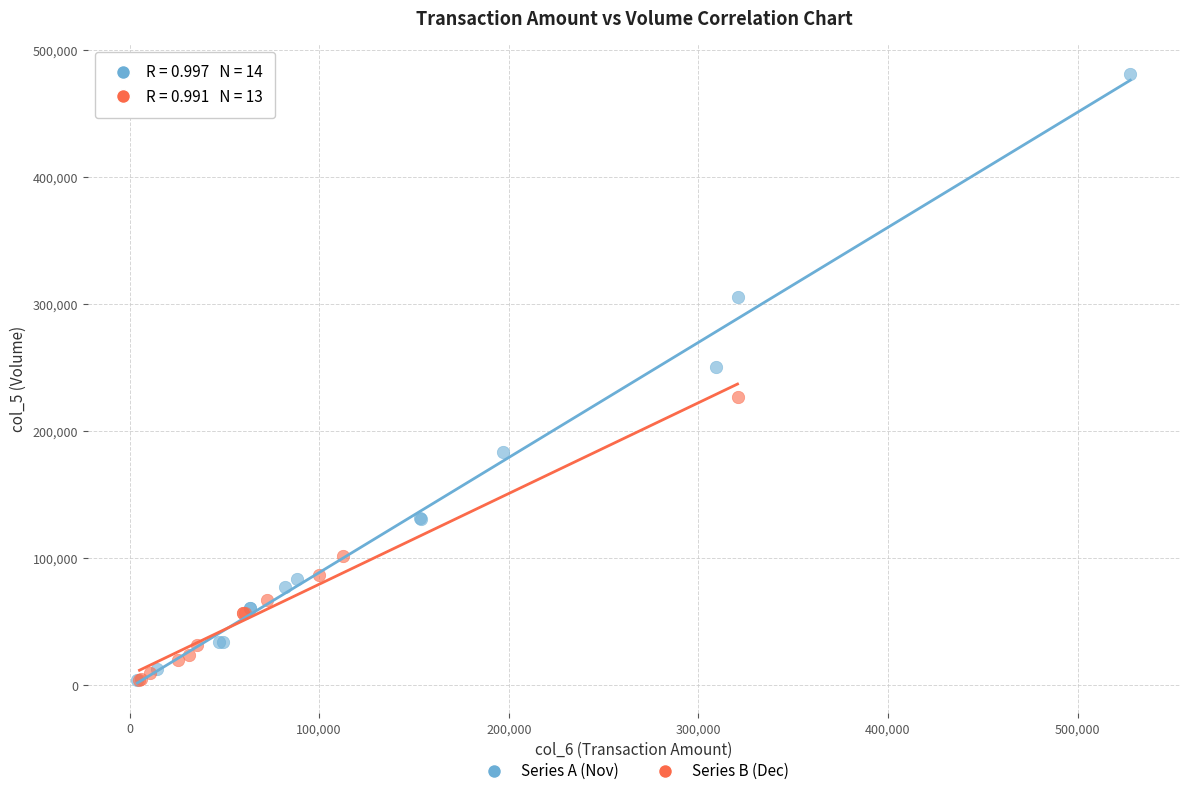

What are all the series names shown in the legend?

Series A (Nov), Series B (Dec)